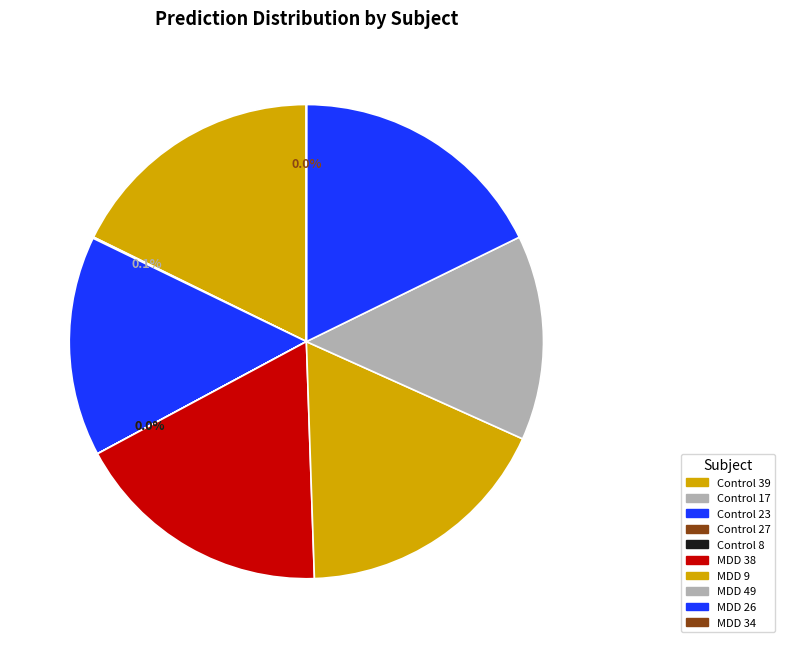

True or false: Control 8 accounts for 0% of the total.

True